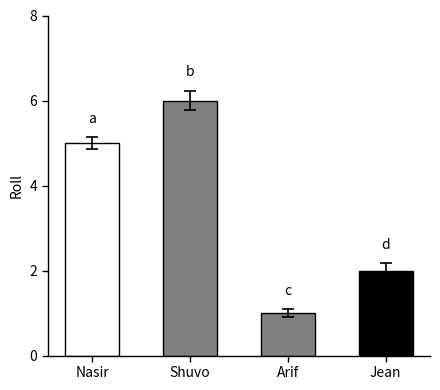

What is the difference between the second highest and second lowest values?

3.0